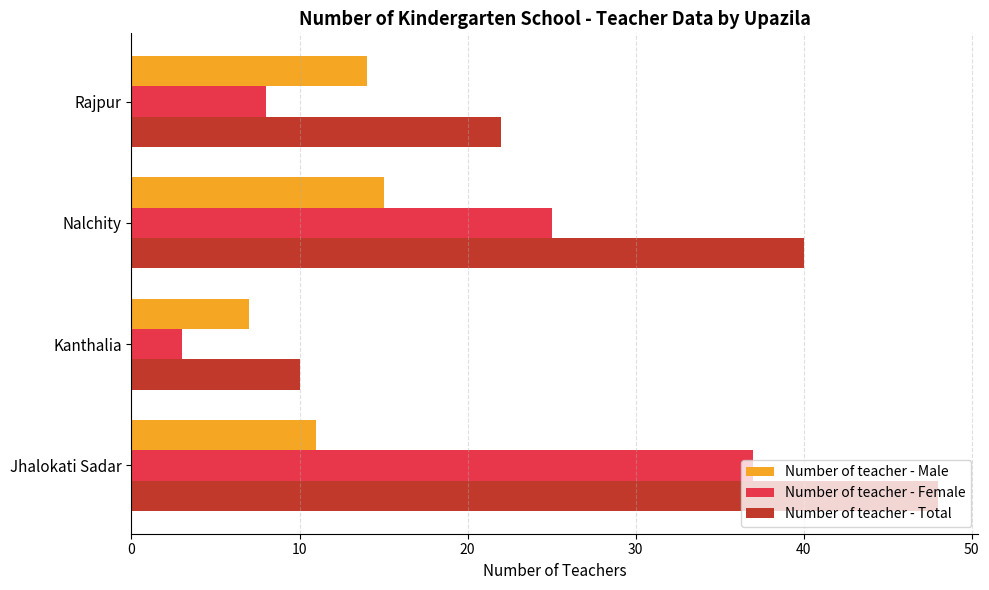

The value of Number of teacher - Male at Jhalokati Sadar is 11. True or false?

True